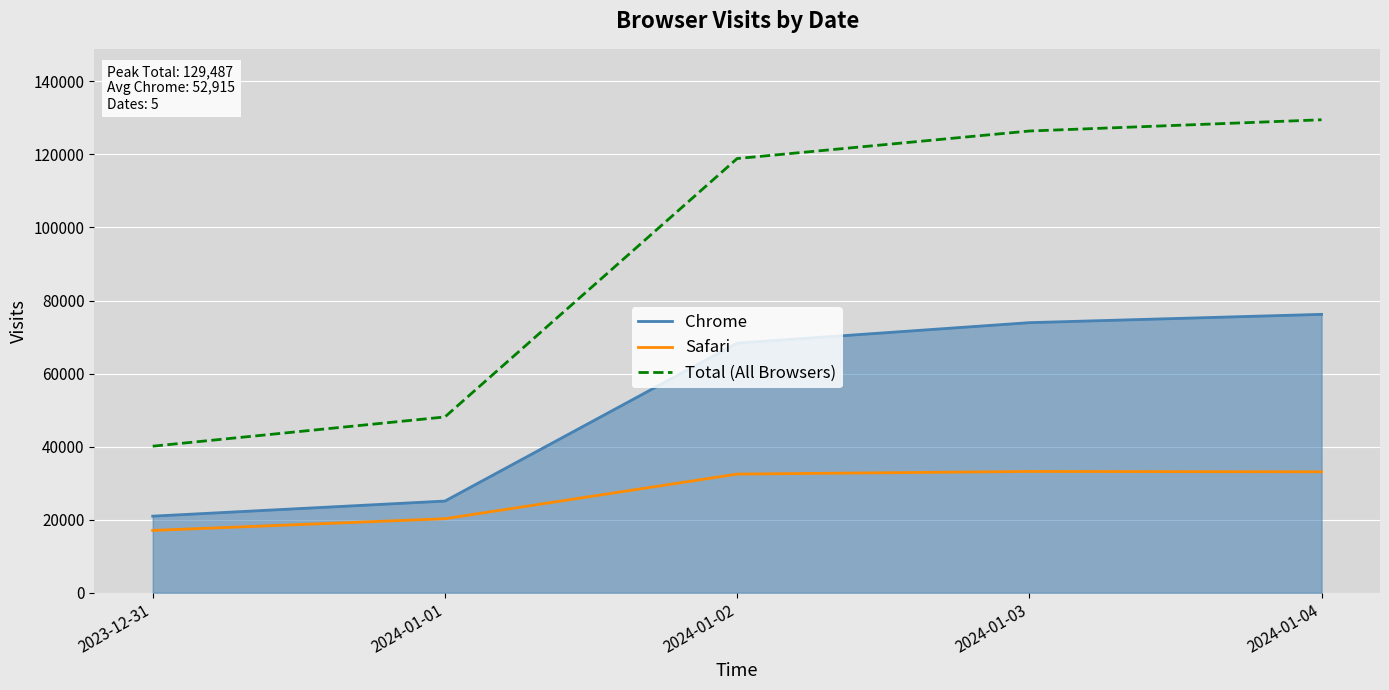

True or false: Chrome has a value of 126894 at 2024-01-04.

False